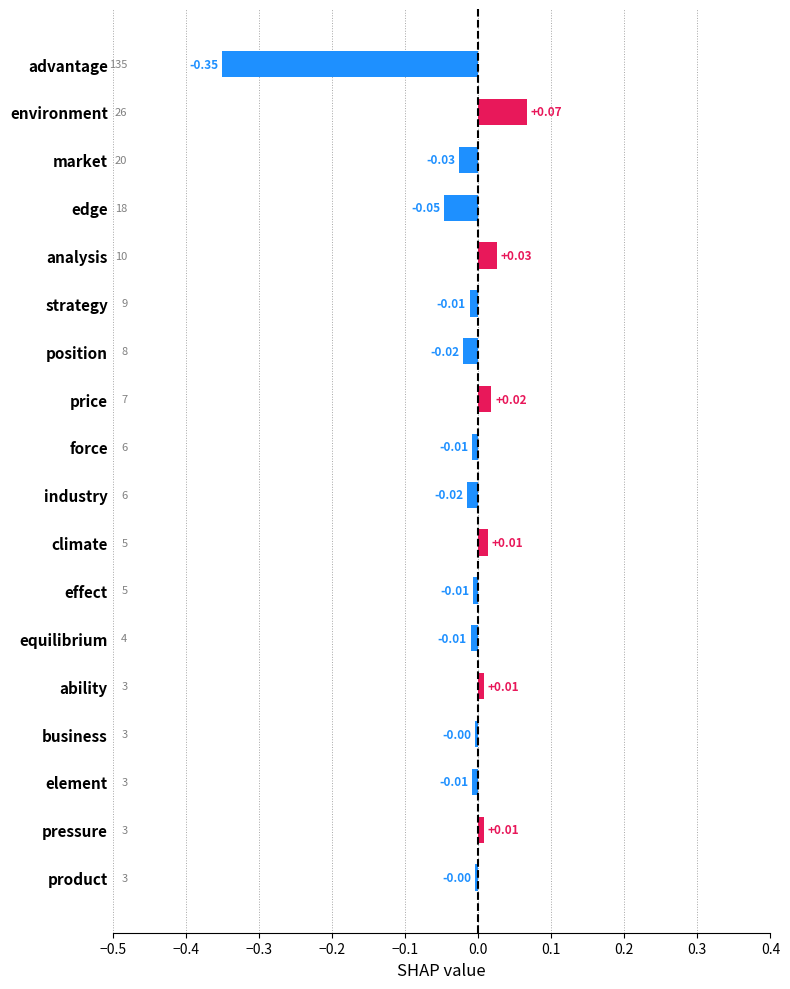

Which category has the lowest value across all series?

advantage